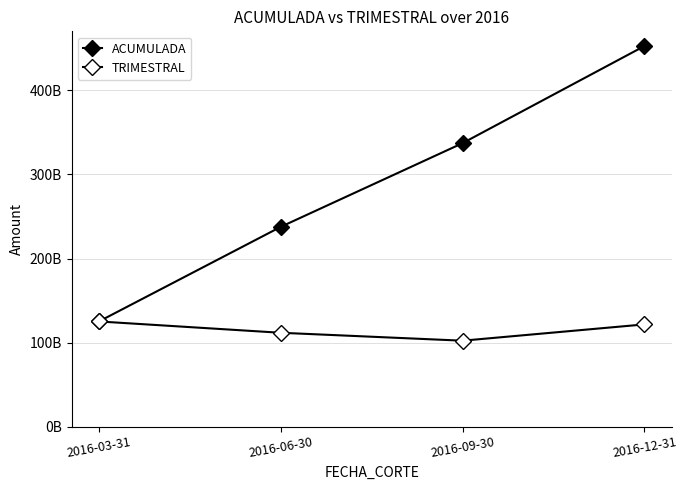

Is this an area chart (filled region under the line)?

No